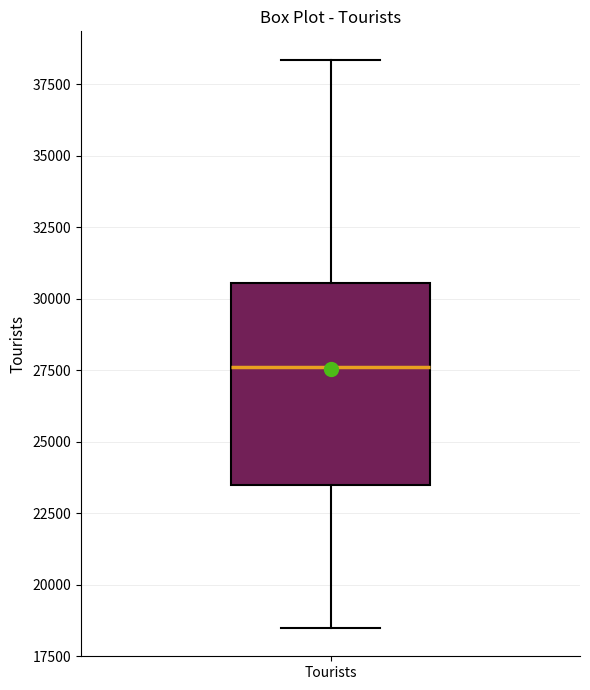

Where does the median line of the box for Tourists sit on the y-axis? The values are not printed on the chart, so give them approximately, as read against the axis.

27500